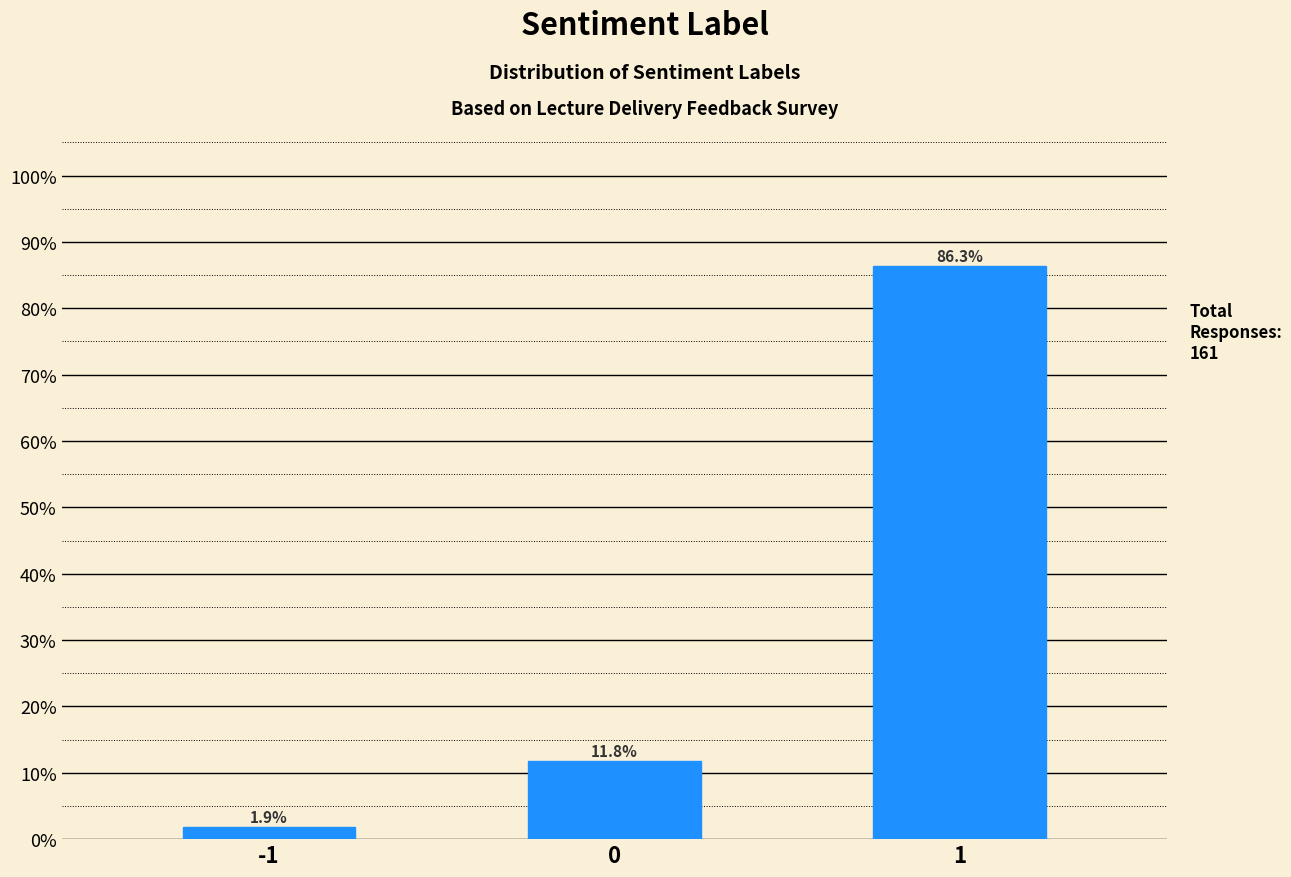

Reading left to right, what are all the values shown in this chart?

1.9	11.8	86.3